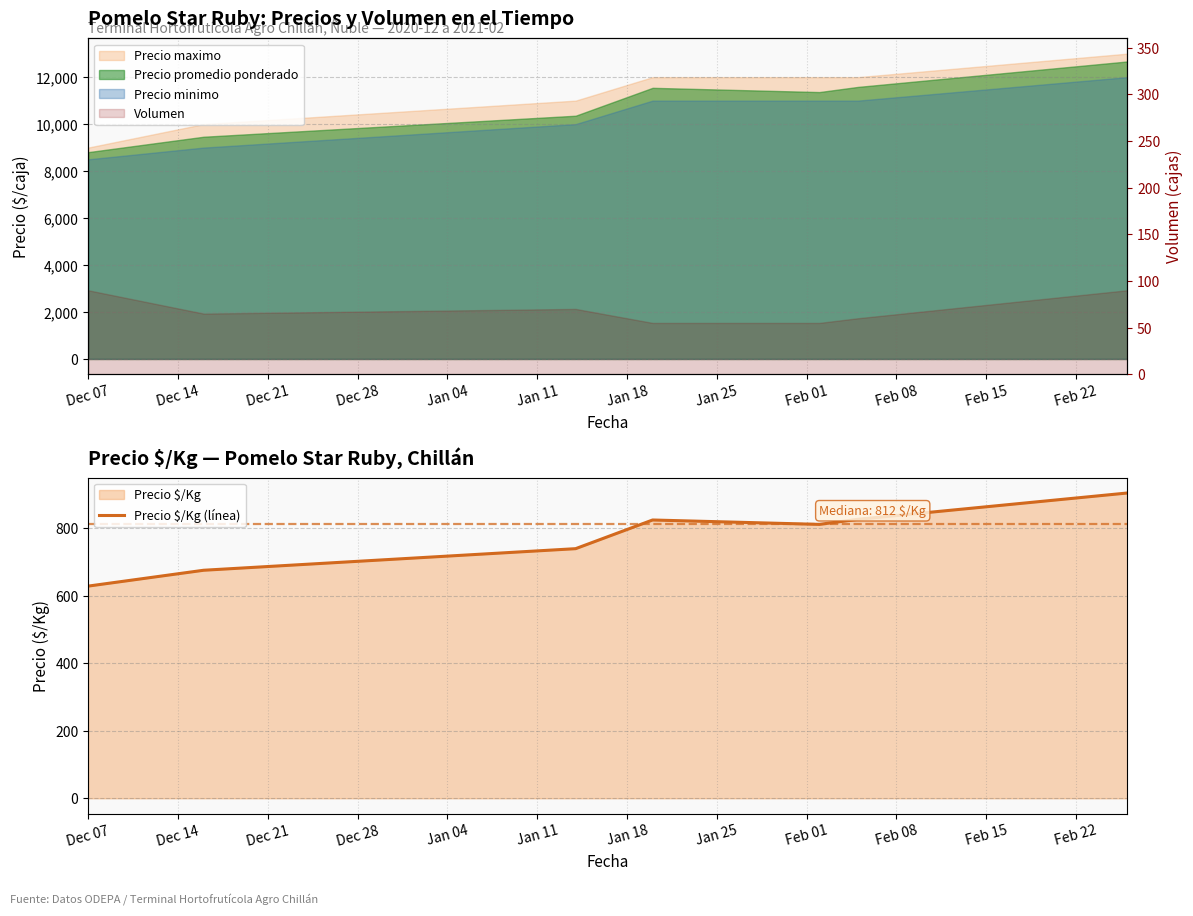

What is the label of the 6th point from the left?

Jan 11